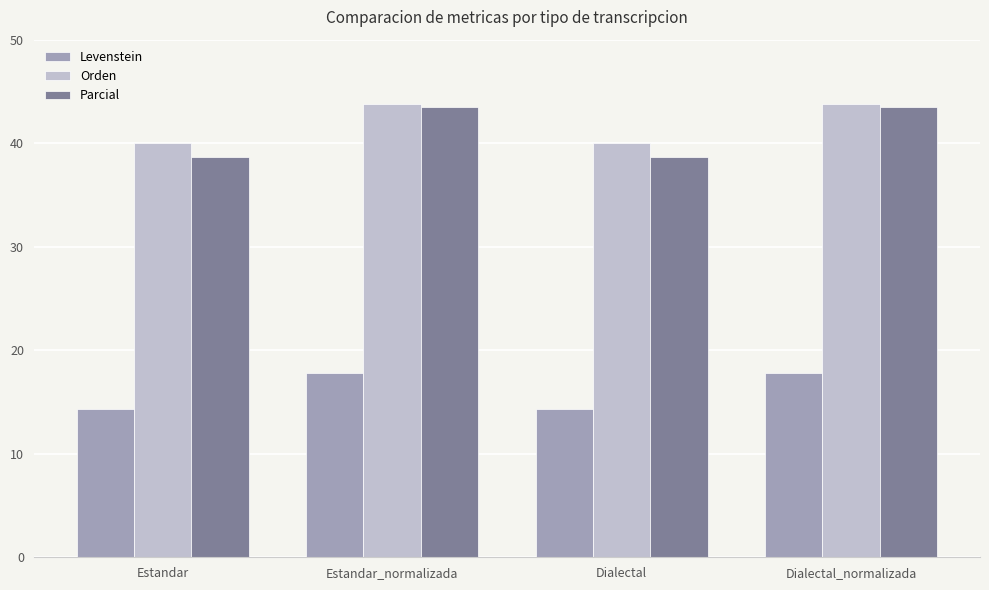

What is the difference between the Parcial values at Estandar_normalizada and Estandar?

4.8